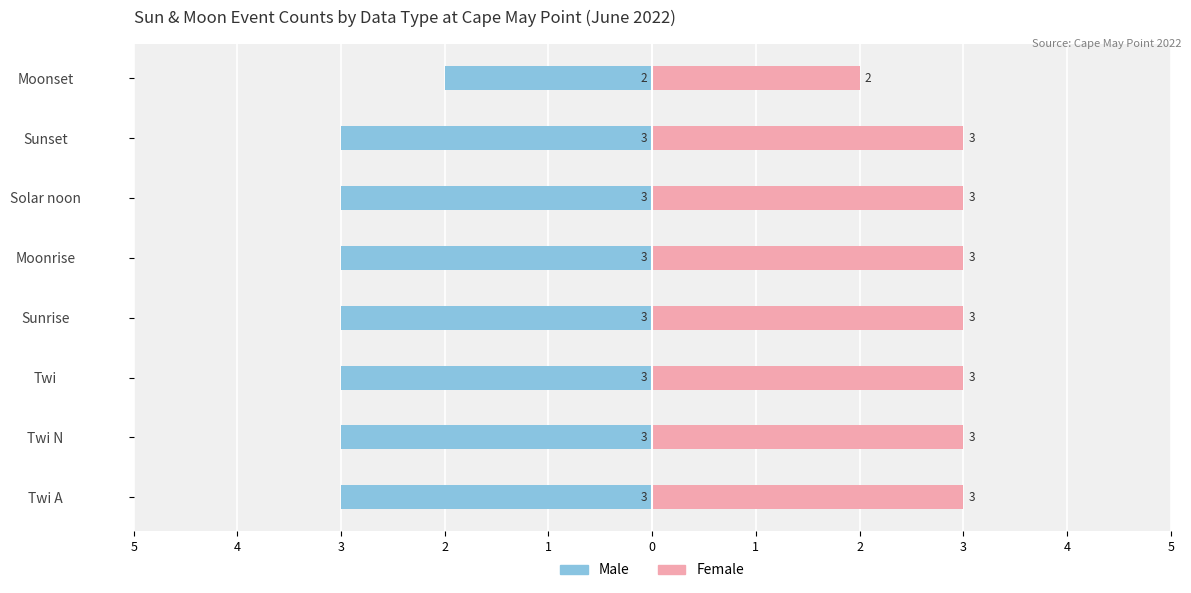

Reading right to left, list all the values displayed in this chart.

Male: -2	-3	-3	-3	-3	-3	-3	-3
Female: 2	3	3	3	3	3	3	3